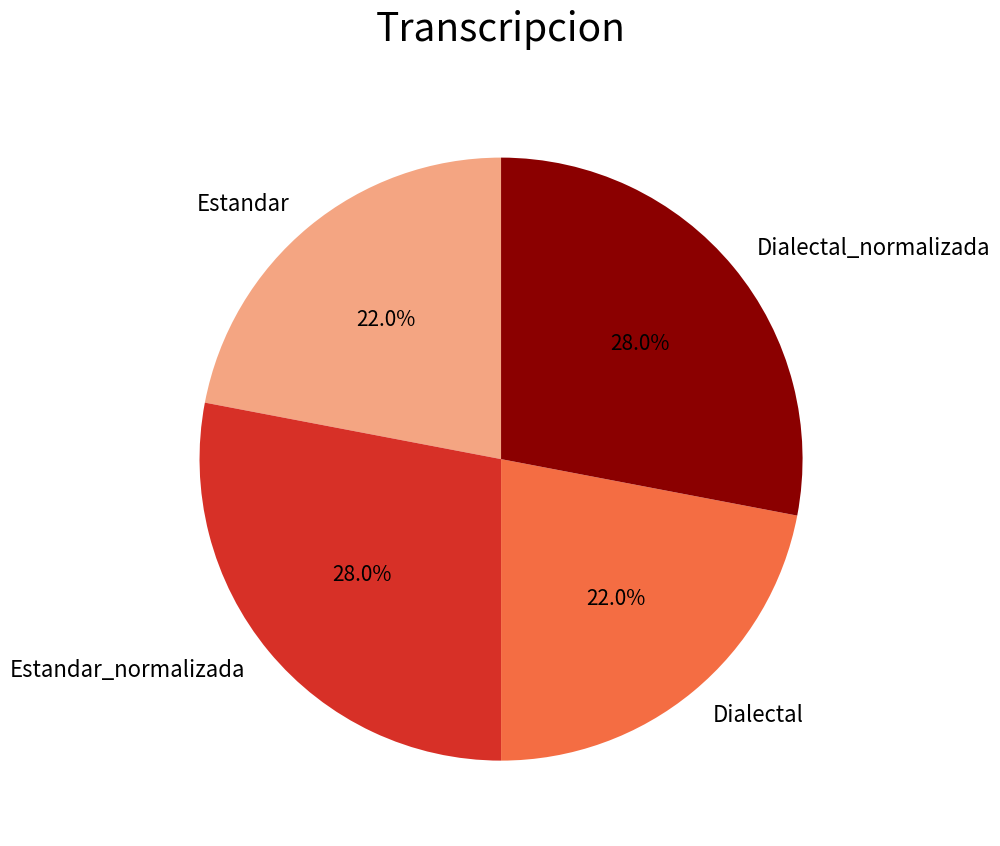

To the nearest percent, what is the difference between the Dialectal and Estandar_normalizada slice percentages?

6%